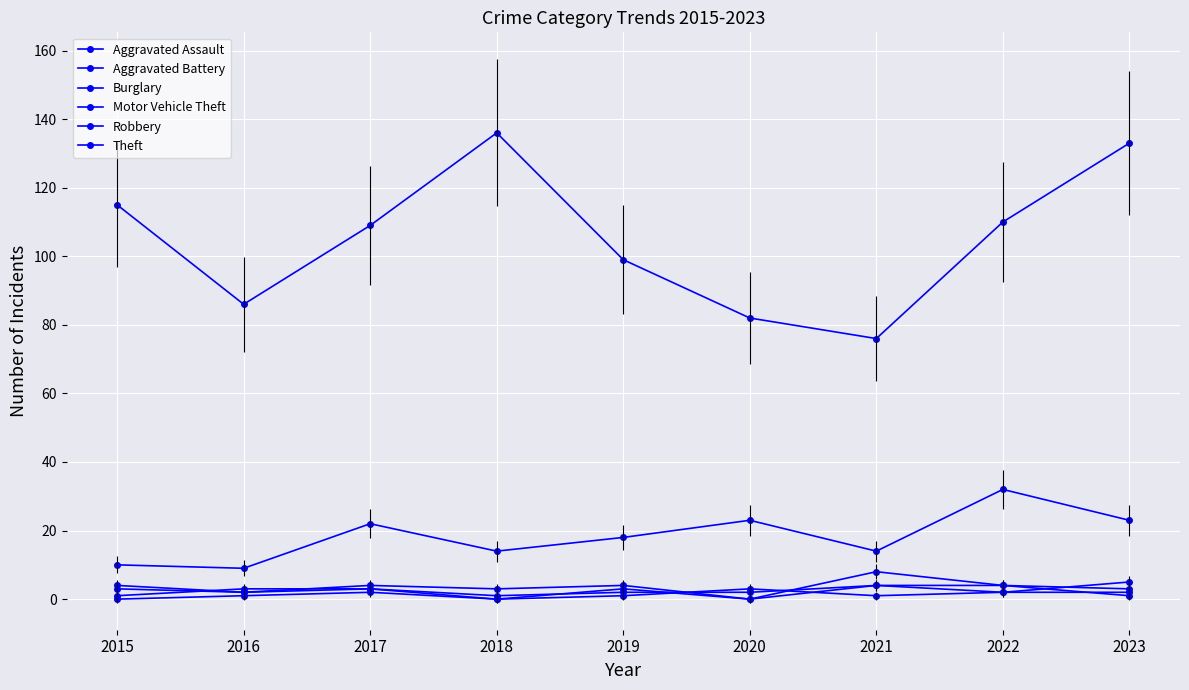

True or false: Motor Vehicle Theft and Aggravated Assault intersect in this chart.

False